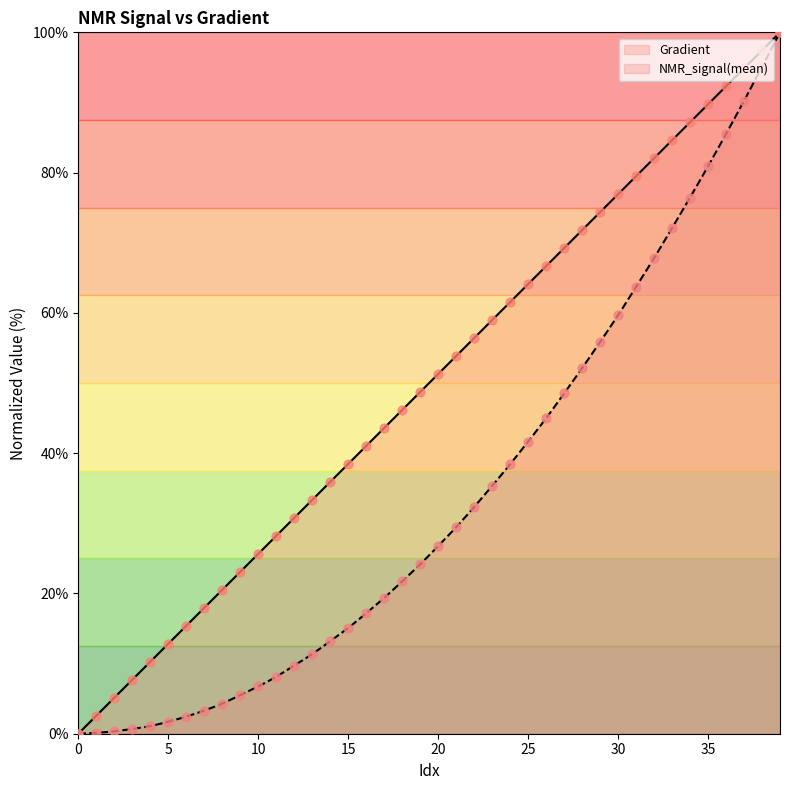

At how many categories does at least one series exceed 39?

24